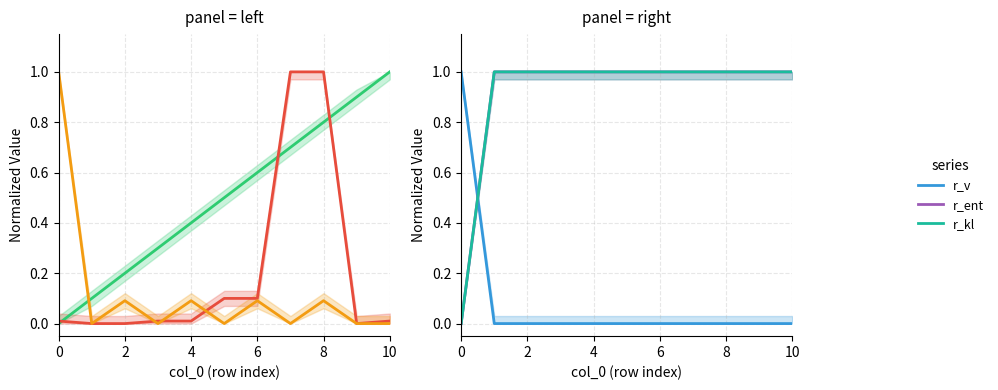

At which label is r_v closest to 0?

2